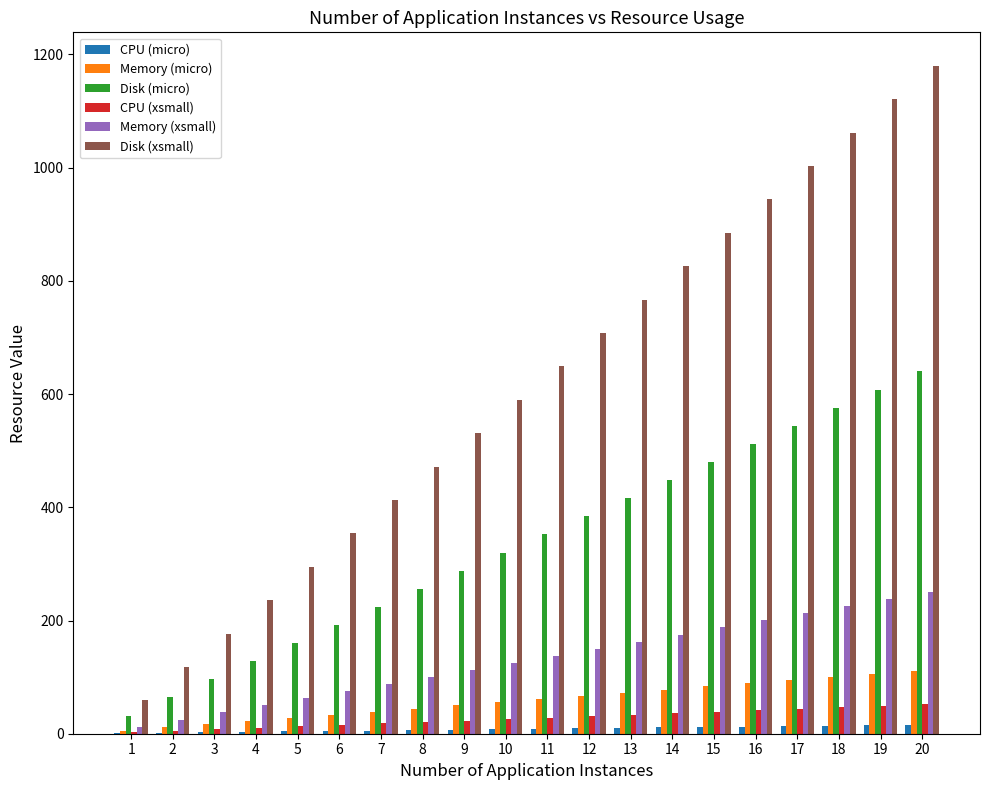

Between 9 and 14, which series saw the biggest shift?

Disk (xsmall)